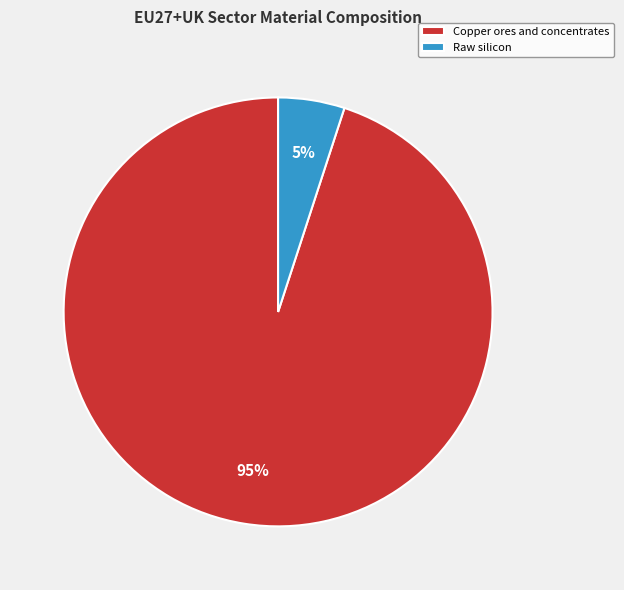

Do Raw silicon and Copper ores and concentrates together represent more than half of the pie?

Yes